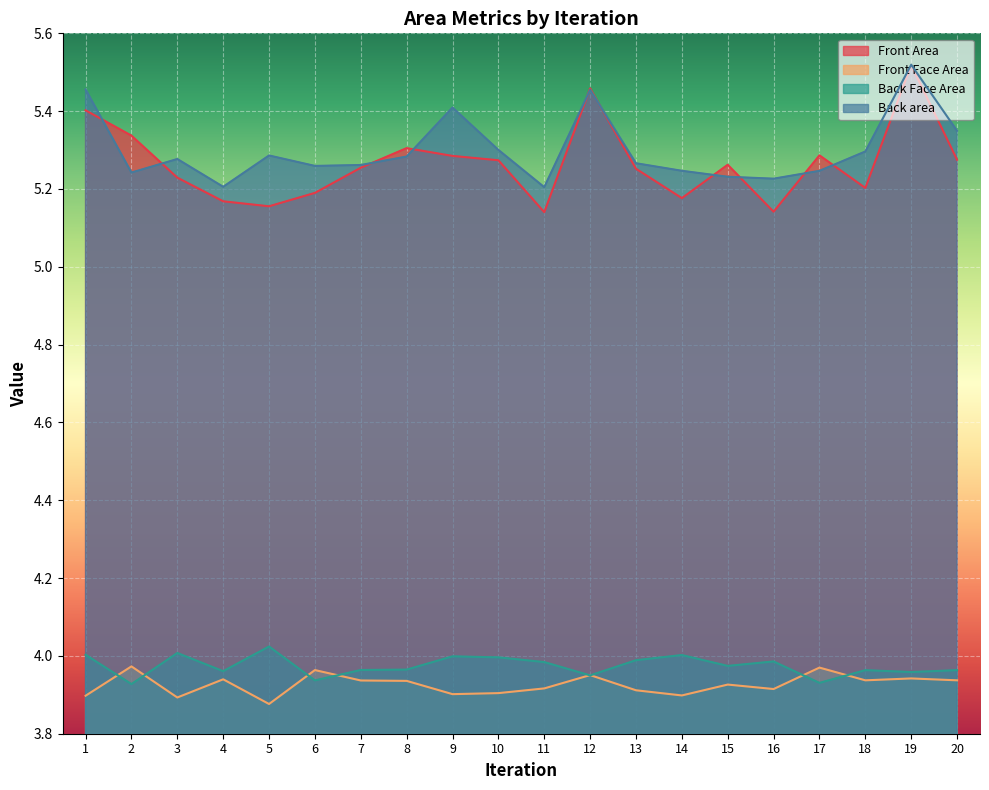

What is the total value across all series at 14?

18.3